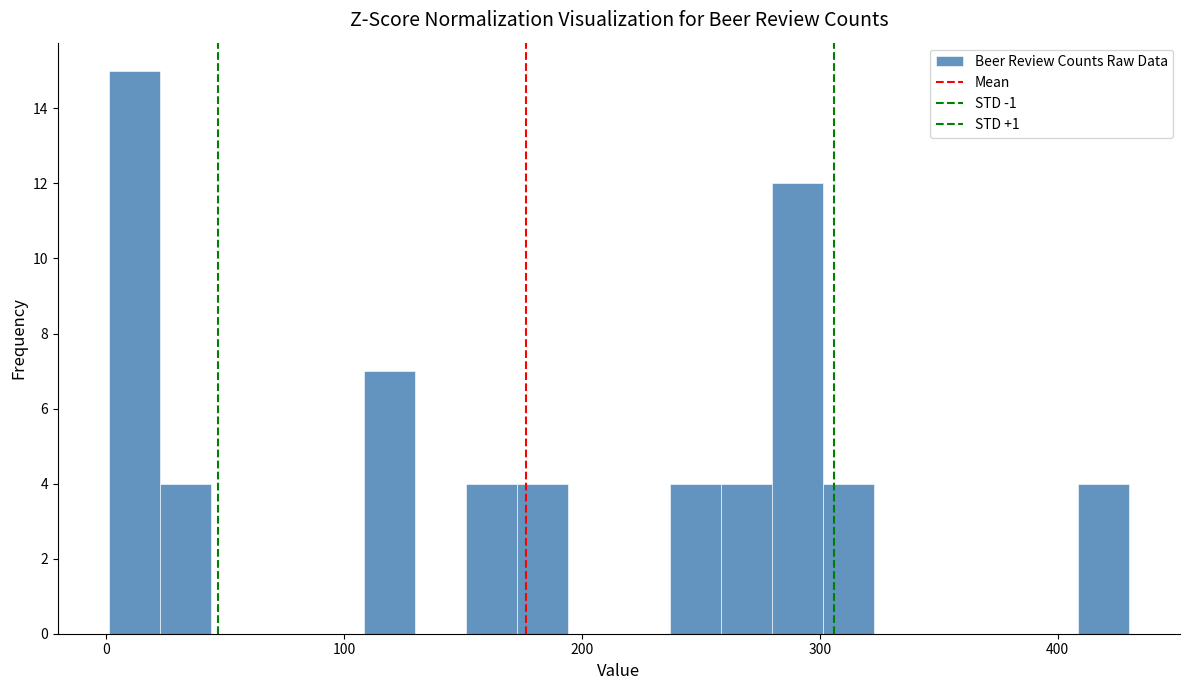

Read against the x-axis, roughly where is the centre of the tallest bar?

10